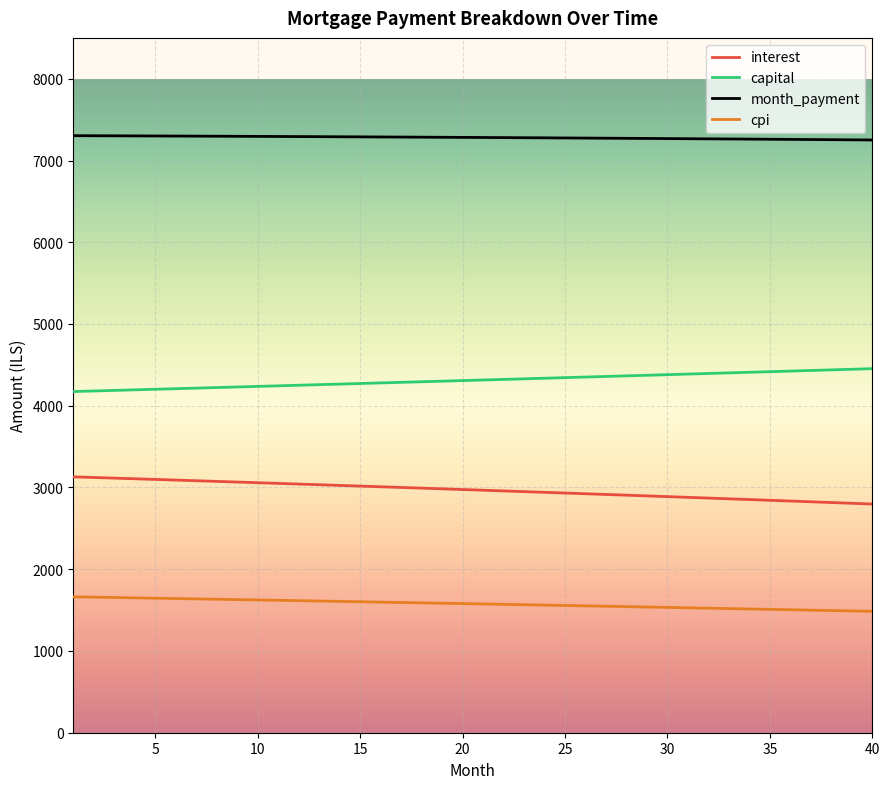

How many lines are shown in the chart?

4